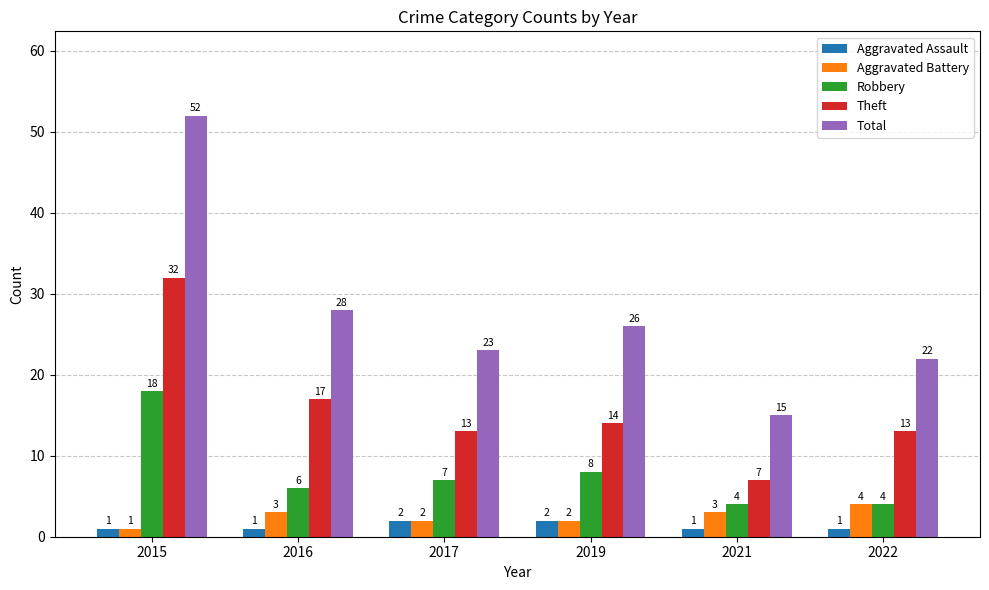

What is the value of the Robbery bar at the 3rd from the left?

7